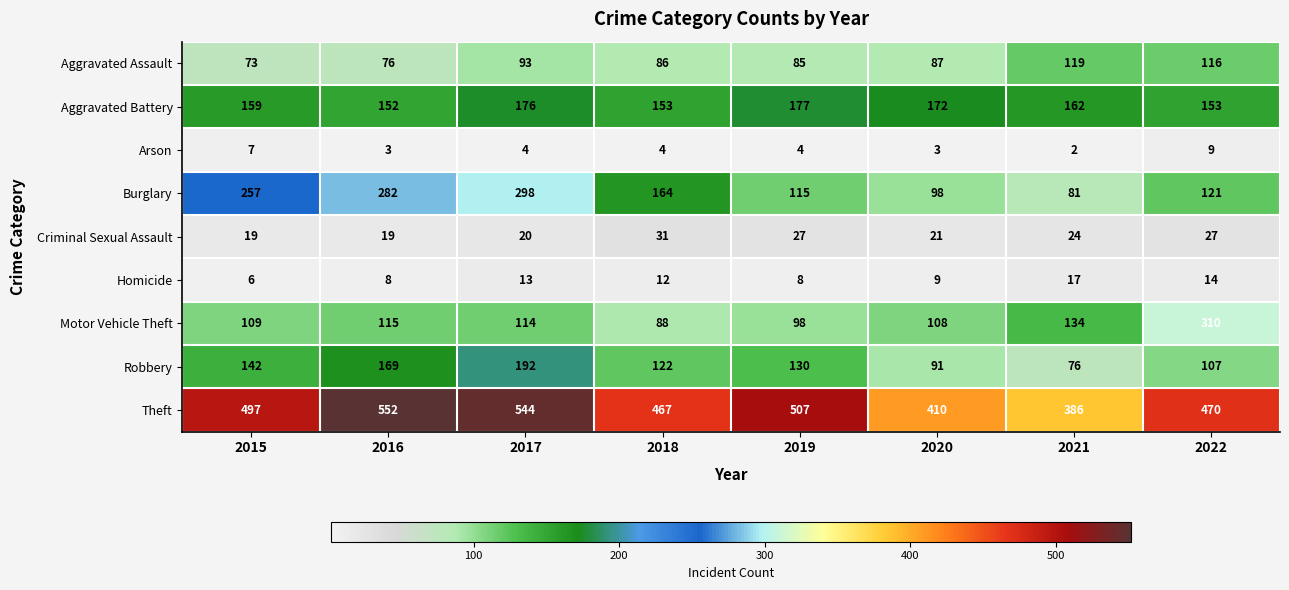

At which label is Motor Vehicle Theft closest to 199?

2021